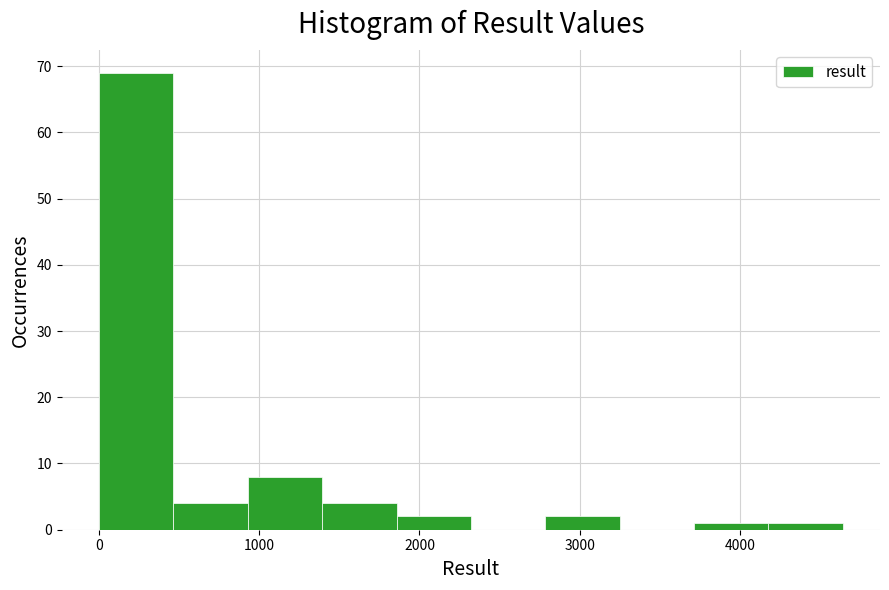

Reading left to right, transcribe this chart: for each bar, give the range it covers on the x-axis and its height. Neither the bar edges nor the heights are printed on the chart, so give them approximately, as read against the axes.

0 to 500: 69
500 to 900: 4
900 to 1400: 8
1400 to 1900: 4
1900 to 2300: 2
2300 to 2800: 0
2800 to 3200: 2
3200 to 3700: 0
3700 to 4200: 1
4200 to 4600: 1